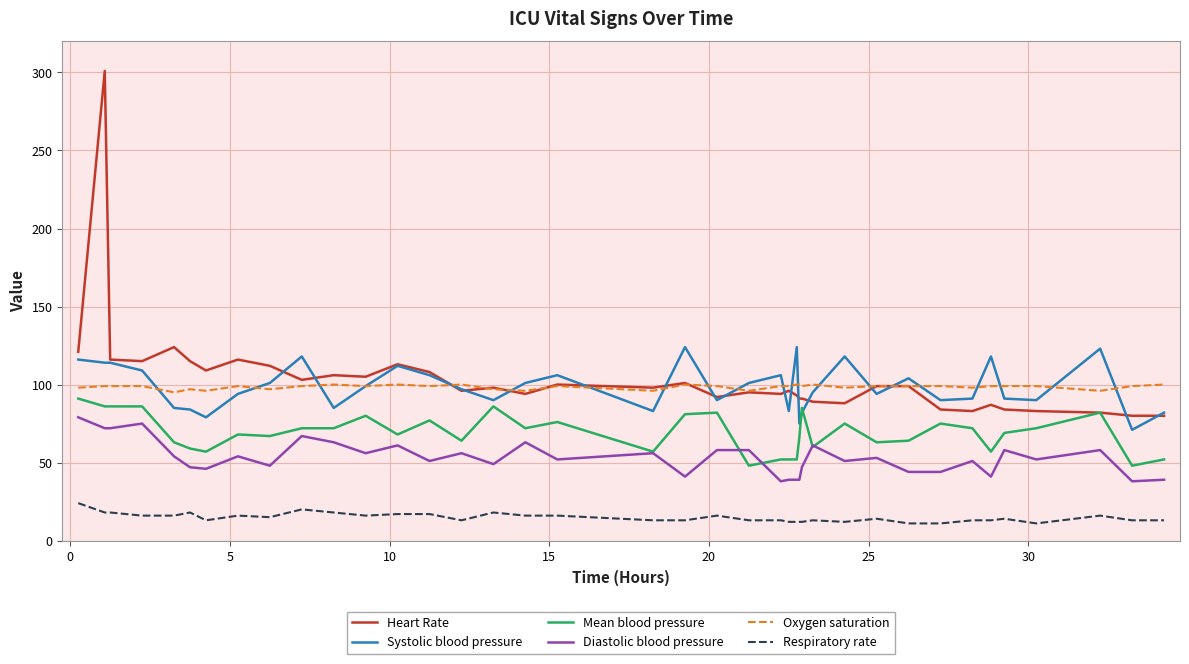

What is the minimum value shown in the chart?

11